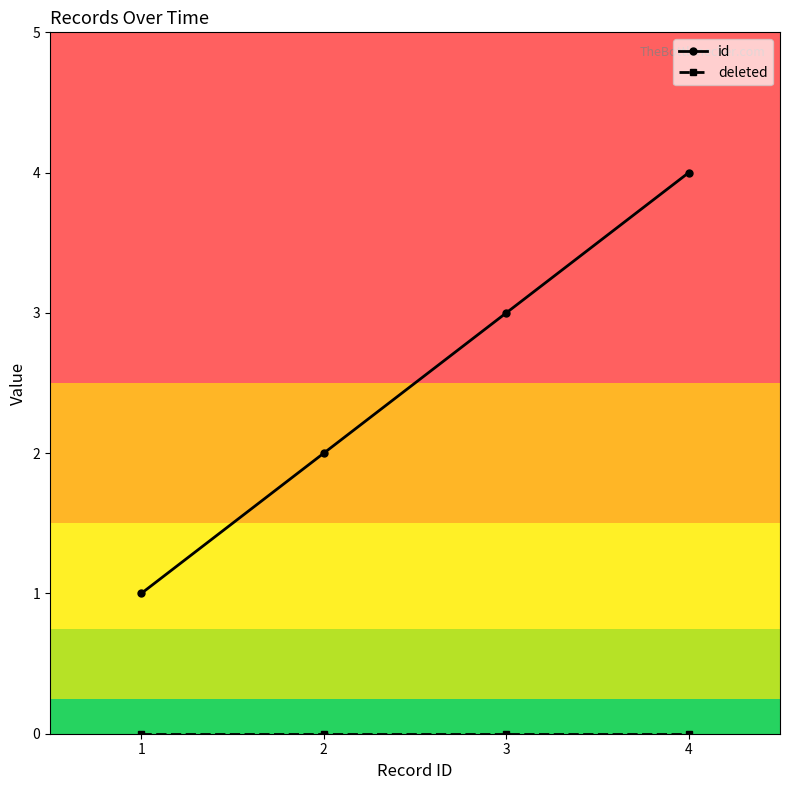

How many lines are shown in the chart?

2